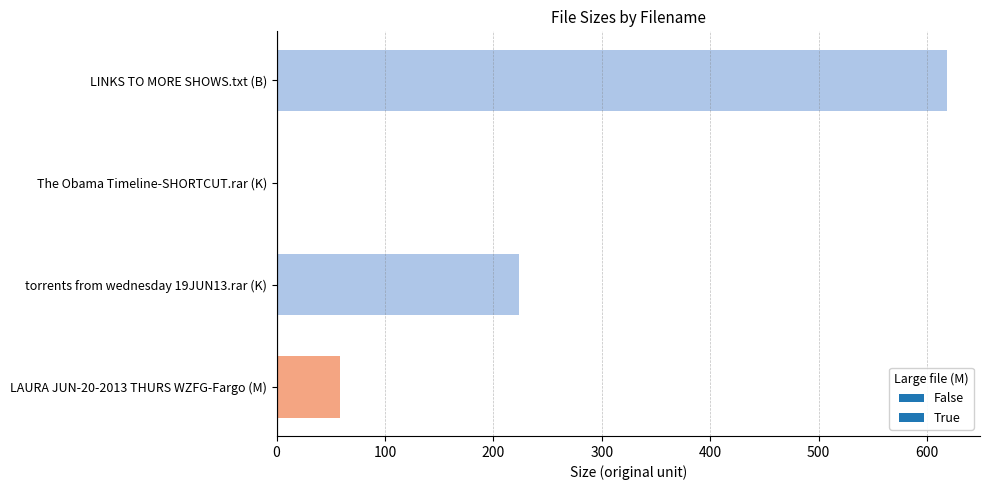

What is the greatest value displayed?

618.0